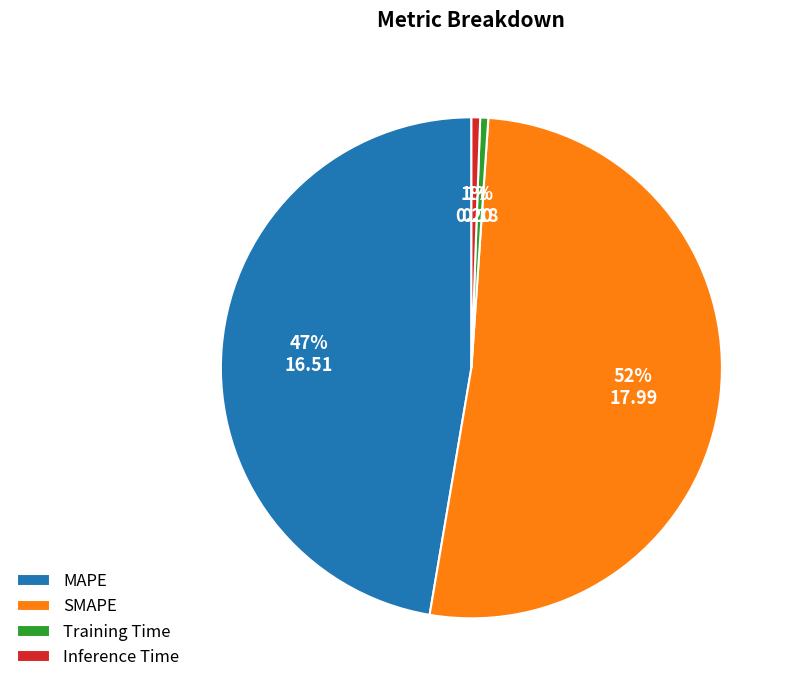

How many slices are in this pie chart?

4